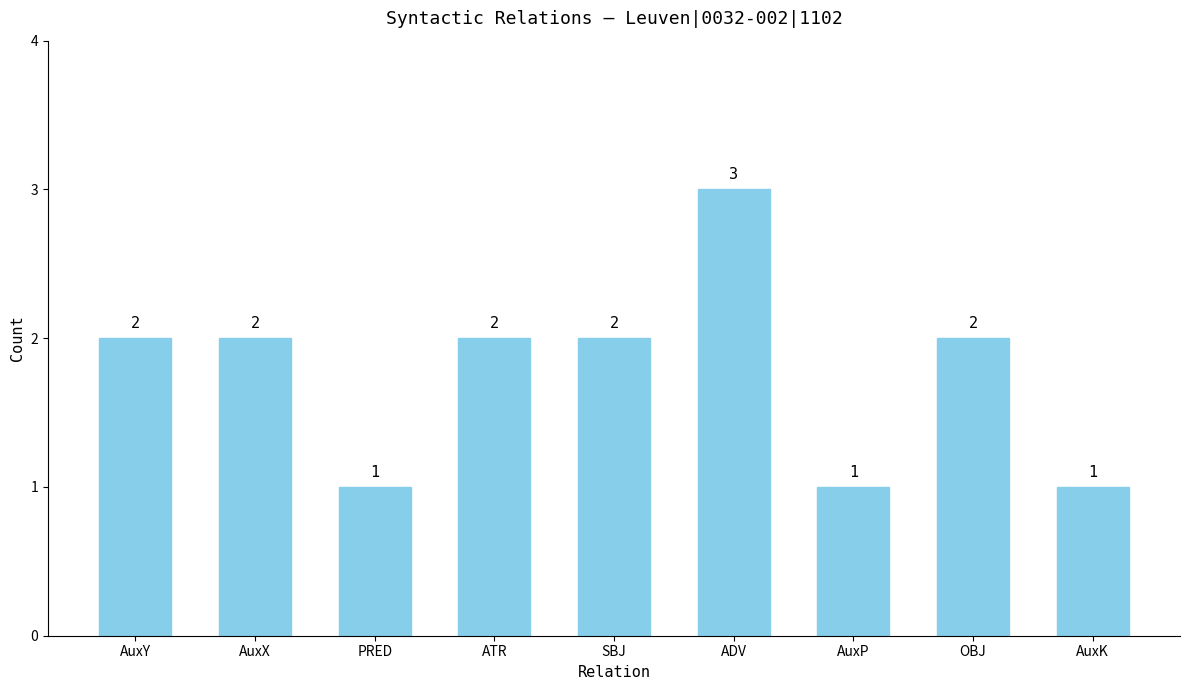

True or false: the data shows 1 at SBJ.

False